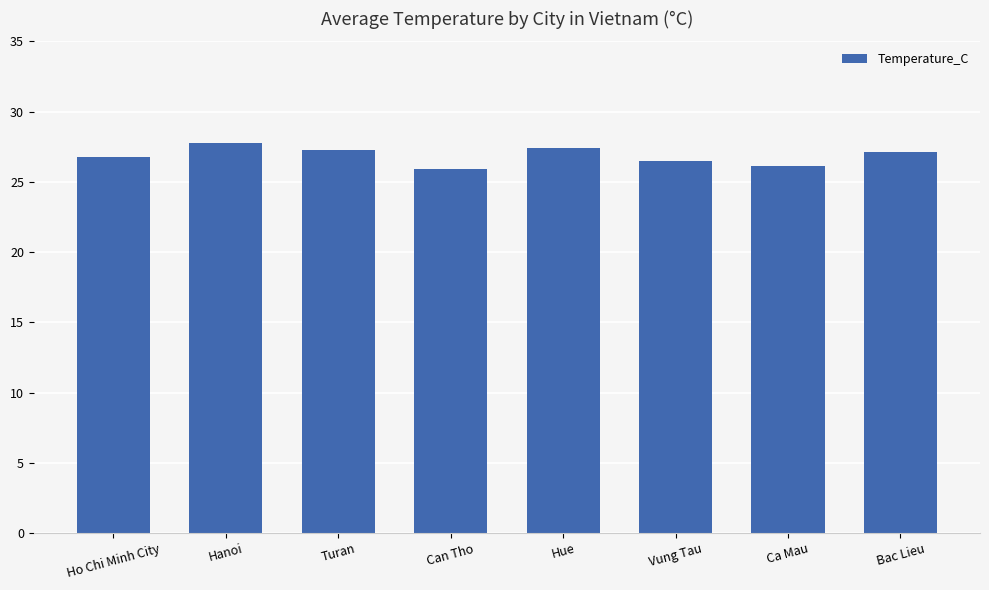

Reading left to right, extract all data points from this chart.

26.8	27.7	27.3	25.9	27.4	26.5	26.1	27.1